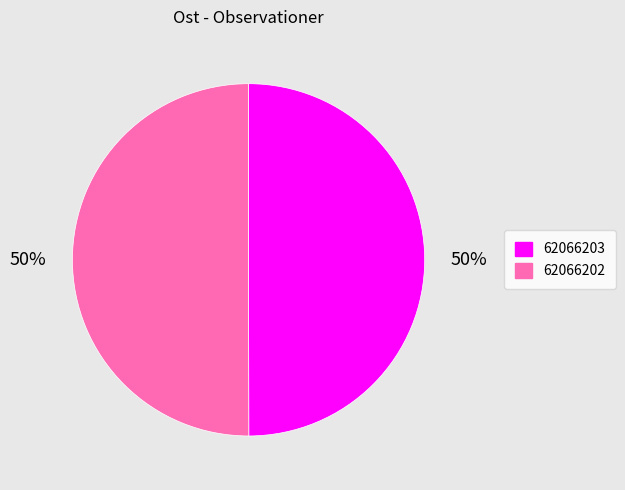

To the nearest percent, what percentage of the pie is 62066202?

50%